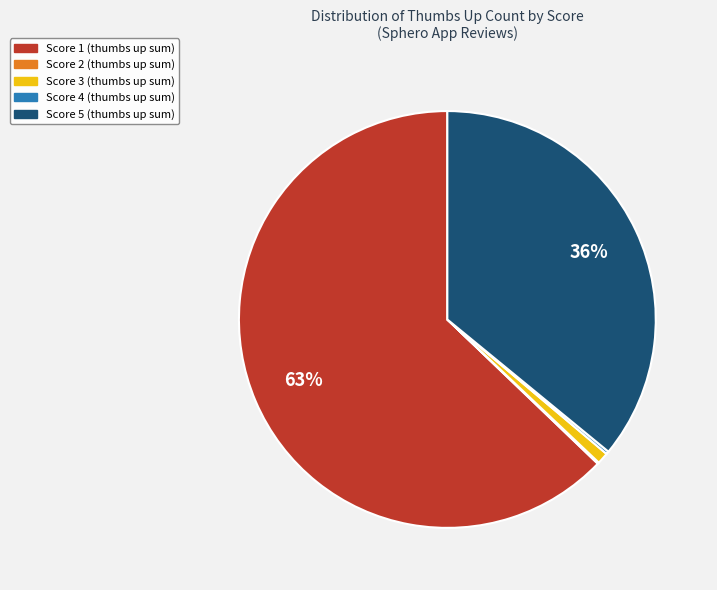

To the nearest percent, what percentage of the pie is Score 3 (thumbs up sum)?

1%